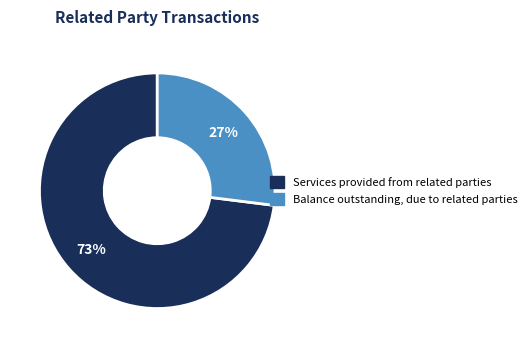

Is the sum of Balance outstanding, due to related parties and Services provided from related parties greater than half?

Yes